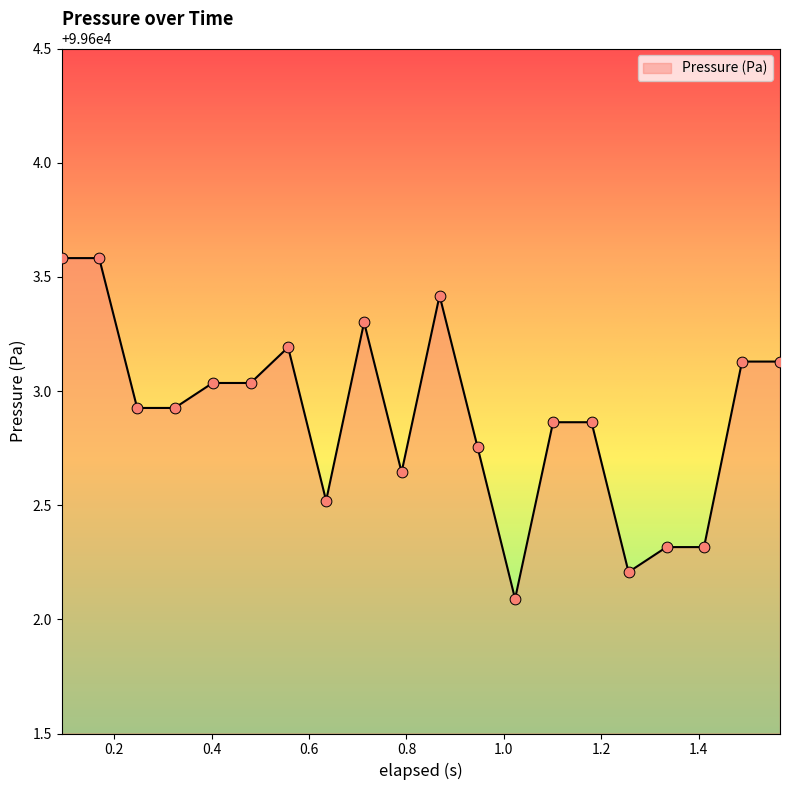

What is the difference between the maximum and minimum values?

1.5